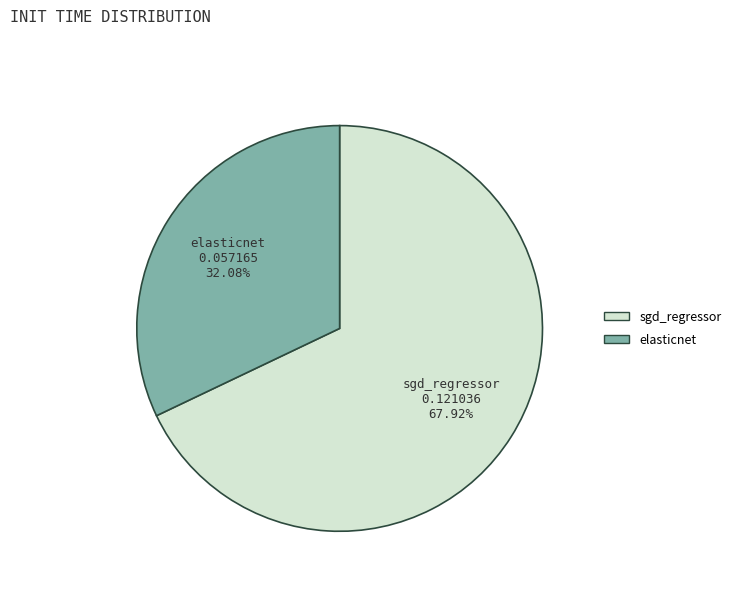

Is elasticnet the majority of the pie?

No